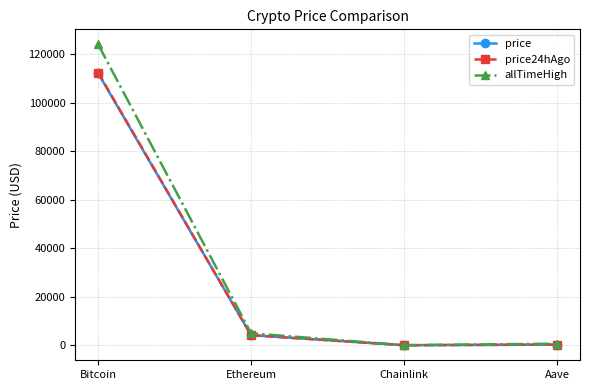

At which label does price reach its peak?

Bitcoin